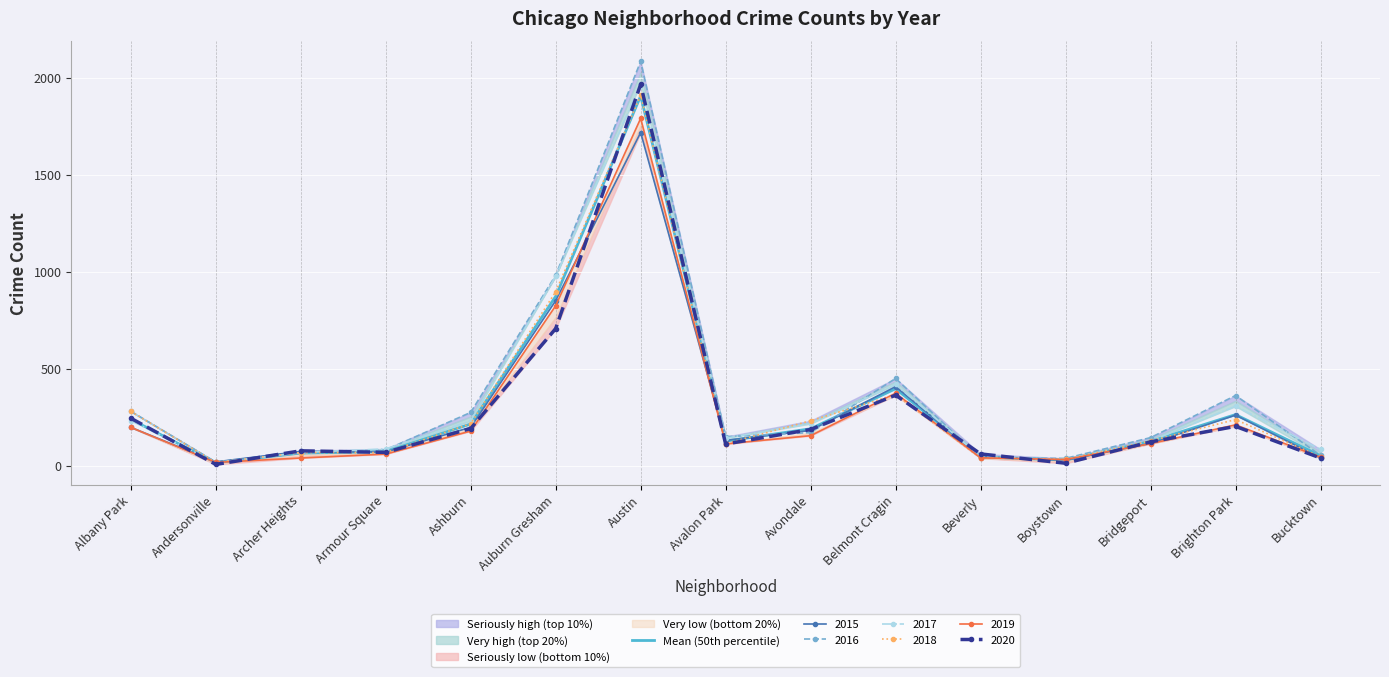

At which label is the value closest to 962?

Auburn Gresham